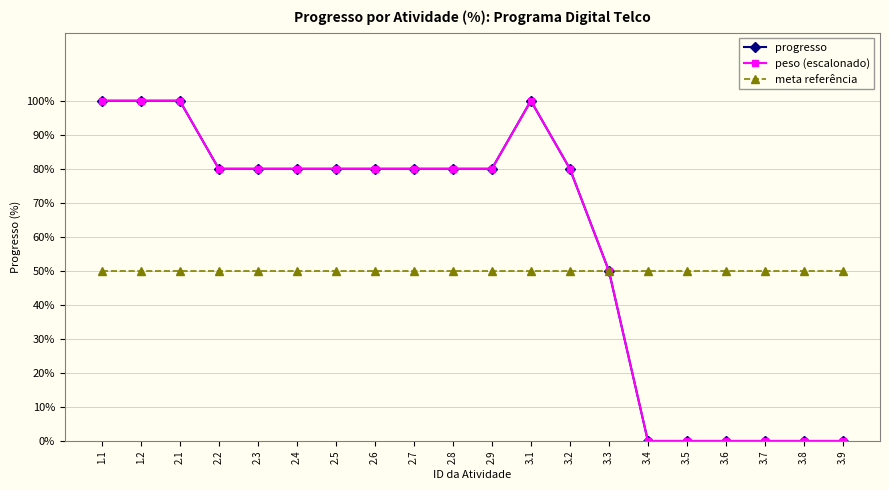

Is it true that peso (escalonado) equals 80 at 2.4?

True